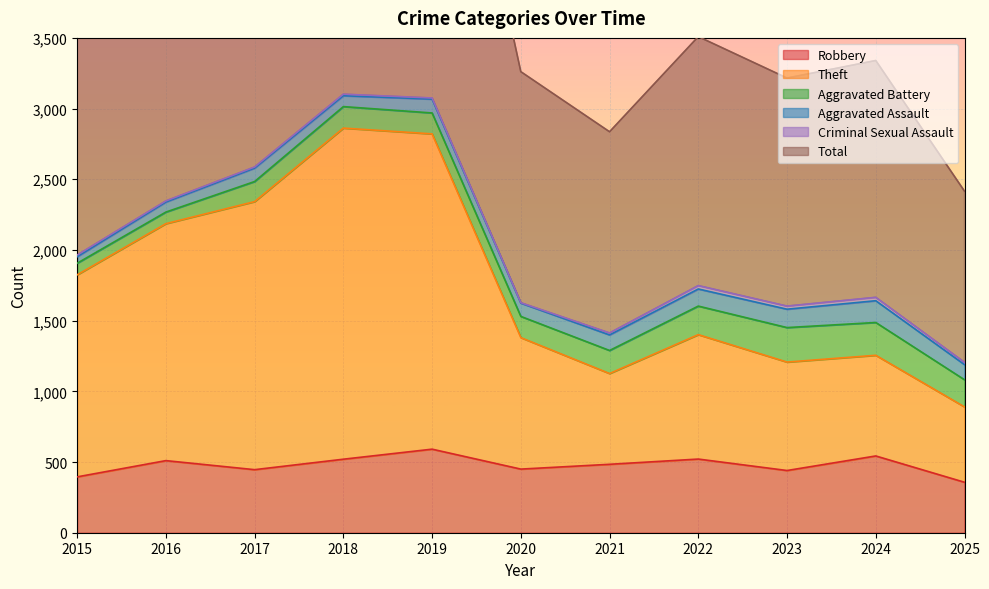

Which series has the largest total across all categories?

Total